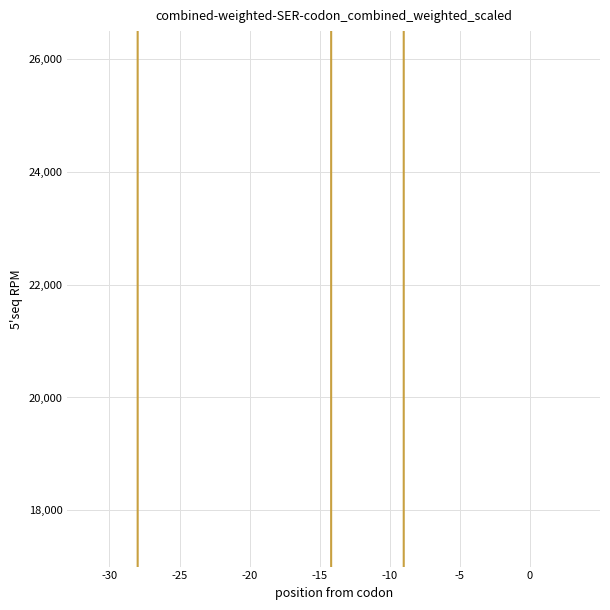

True or false: the data has more than 2 interior local peaks.

True